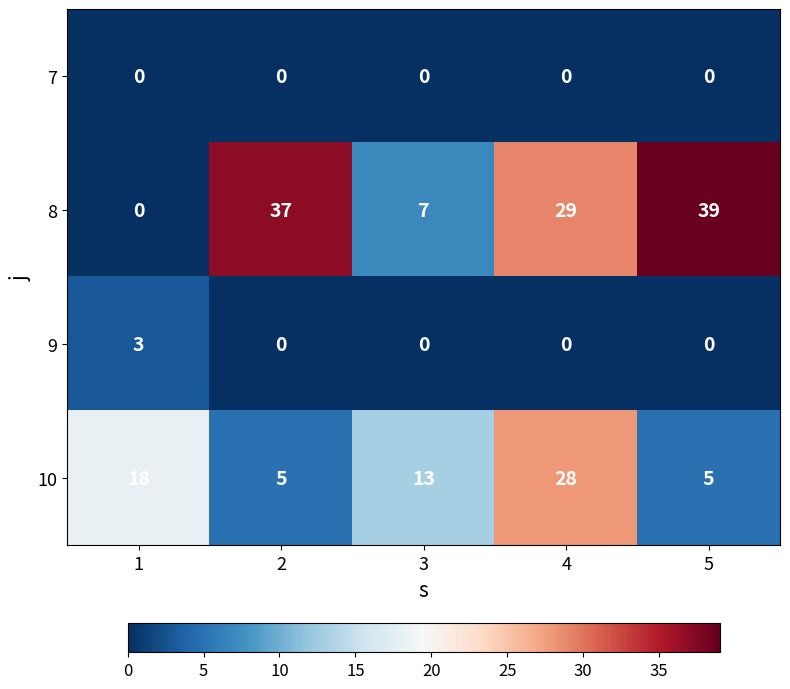

The value of 9 at 1 is 3. True or false?

True